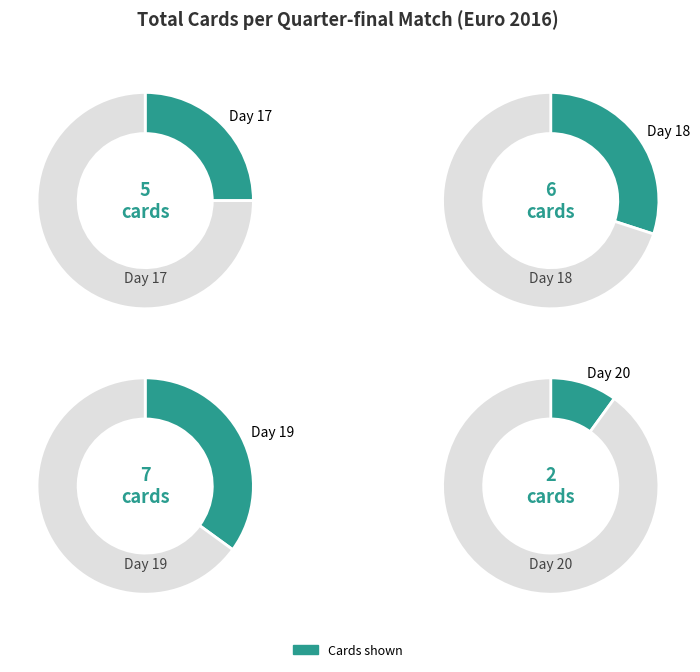

What percentage do Day 19 and Day 18 together represent?

65.0%